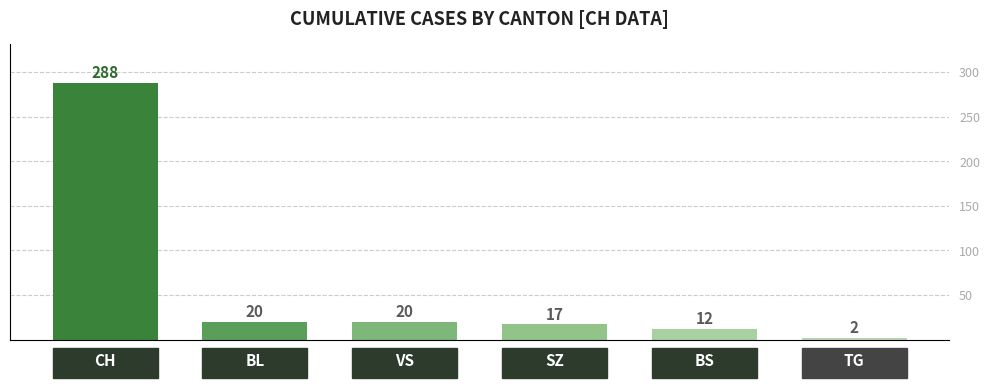

The chart shows a value of 10 at 3. True or false?

False